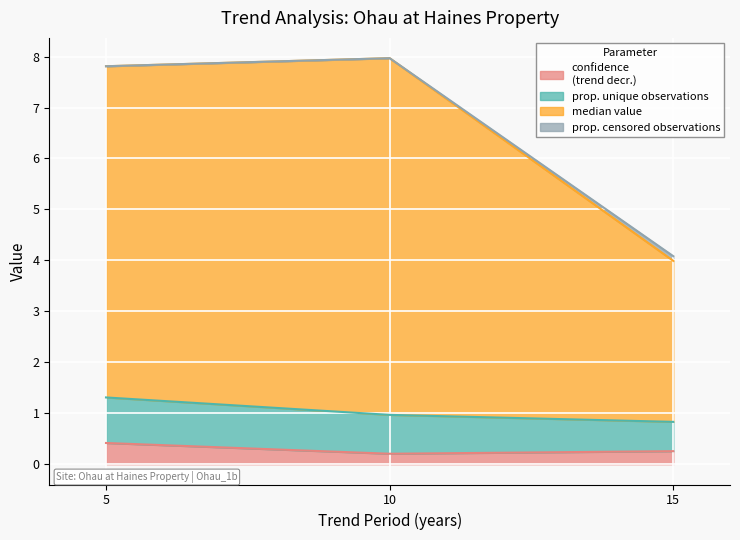

What is the total value across all series at 10?

8.0